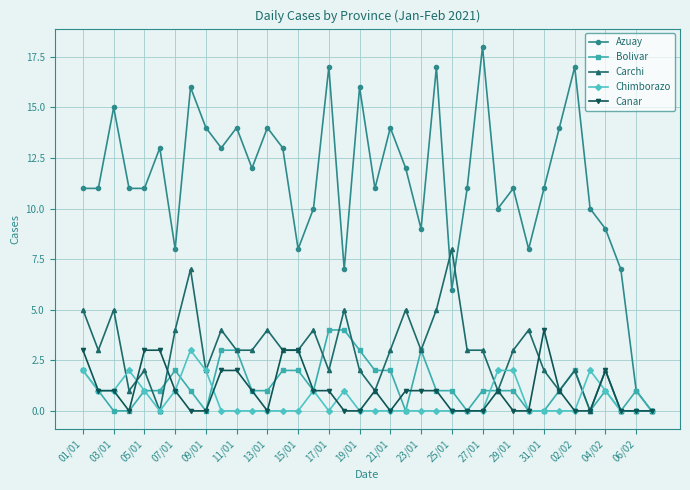

Count the number of categories in the chart.

38